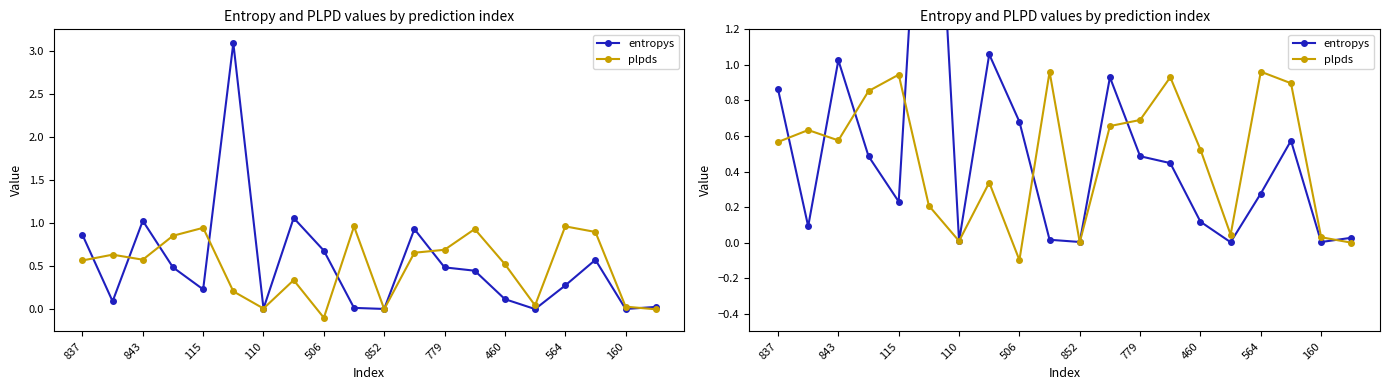

Reading left to right, transcribe all the data shown in this chart.

entropys: 0.9	0.1	1.0	0.5	0.2	3.1	0.0	1.1	0.7	0.0	0.0	0.9	0.5	0.4	0.1	0.0	0.3	0.6	0.0	0.0
plpds: 0.6	0.6	0.6	0.9	0.9	0.2	0.0	0.3	-0.1	1.0	0.0	0.7	0.7	0.9	0.5	0.0	1.0	0.9	0.0	-0.0